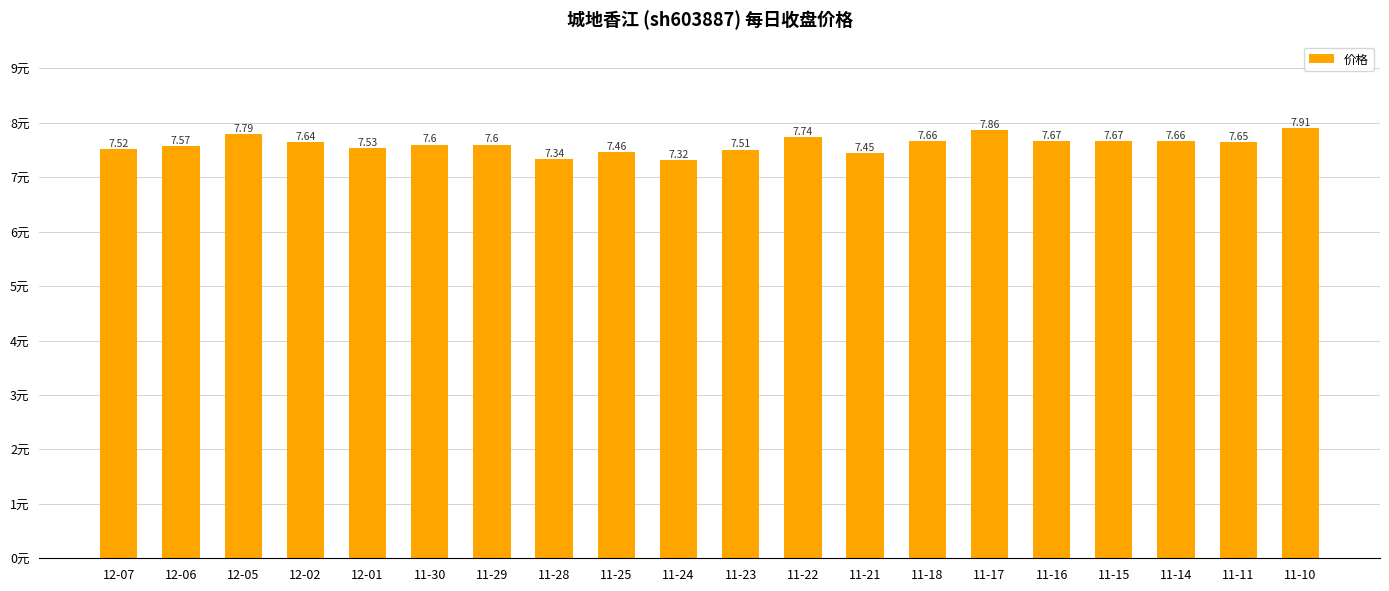

What is the change in value from 11-21 to 11-14?

+0.2